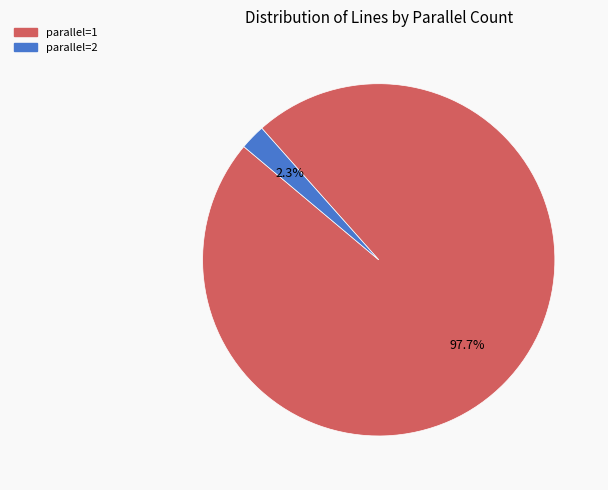

Count the number of slices in the pie.

2